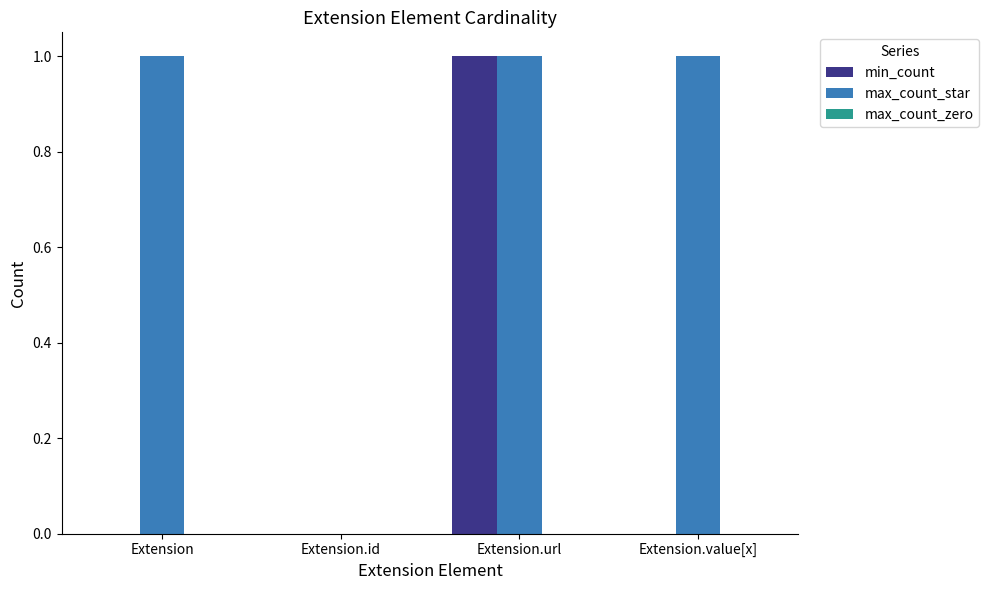

Which series has the largest total across all categories?

max_count_star